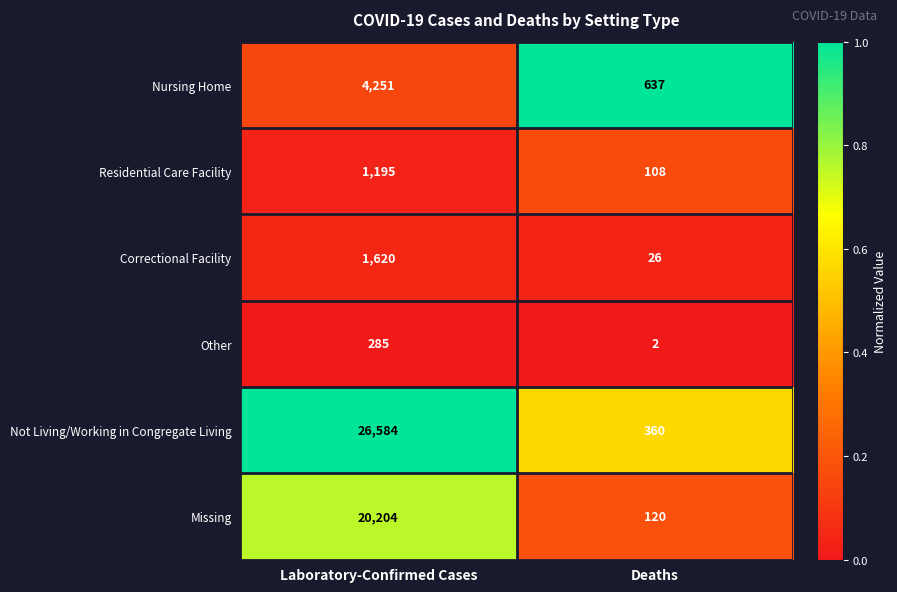

What is the greatest value displayed?

26584